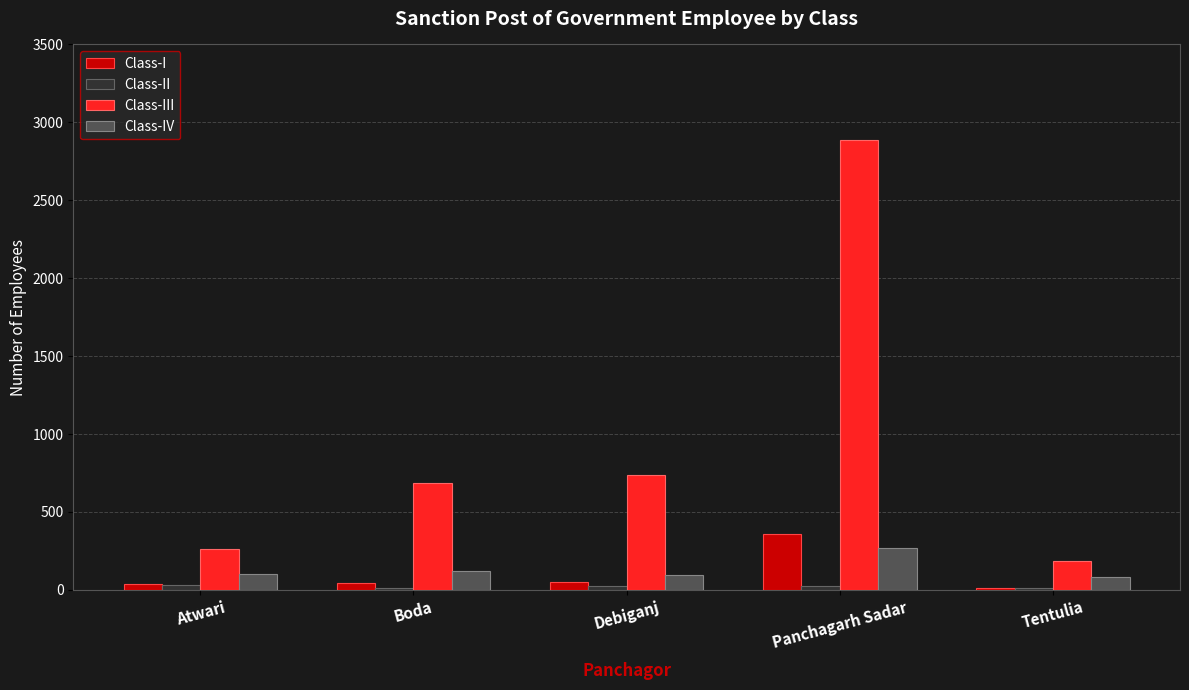

Is the value of Class-I at Tentulia greater than the value of Class-IV at Tentulia?

No